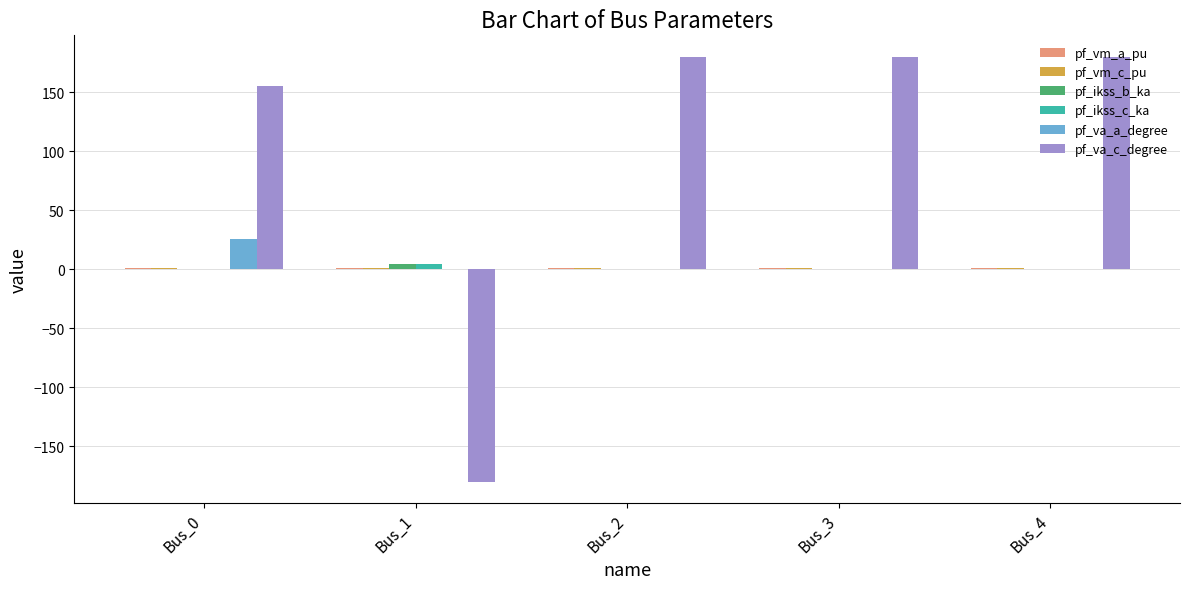

Between Bus_0 and Bus_1, which series saw the biggest shift?

pf_va_c_degree